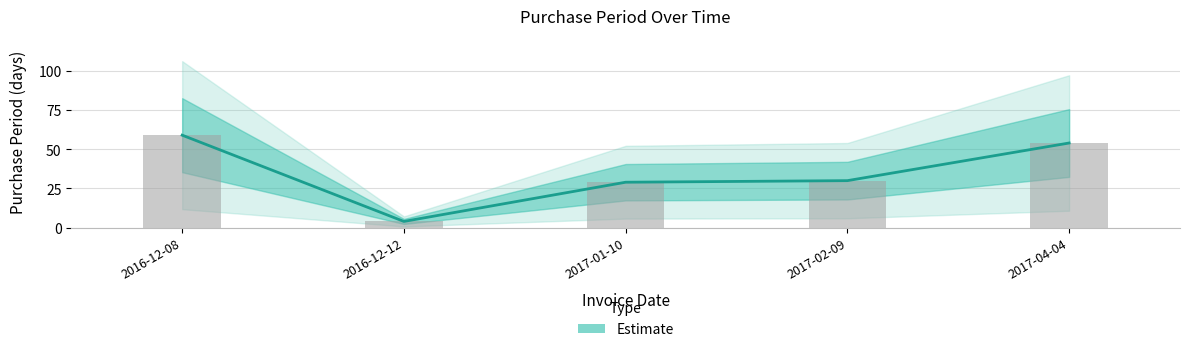

At which label is the value closest to 31?

2017-02-09